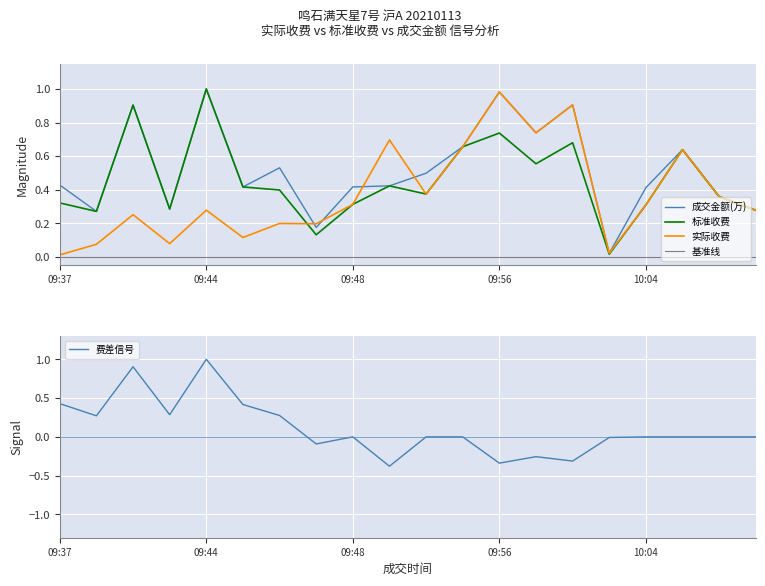

Which category has the lowest value in the 成交金额(万) series?

10:00